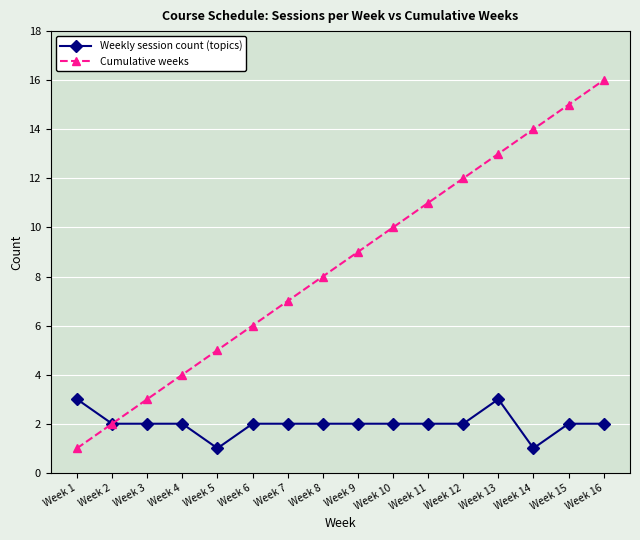

What is the value of the Weekly session count (topics) point at the 15th from the left?

2